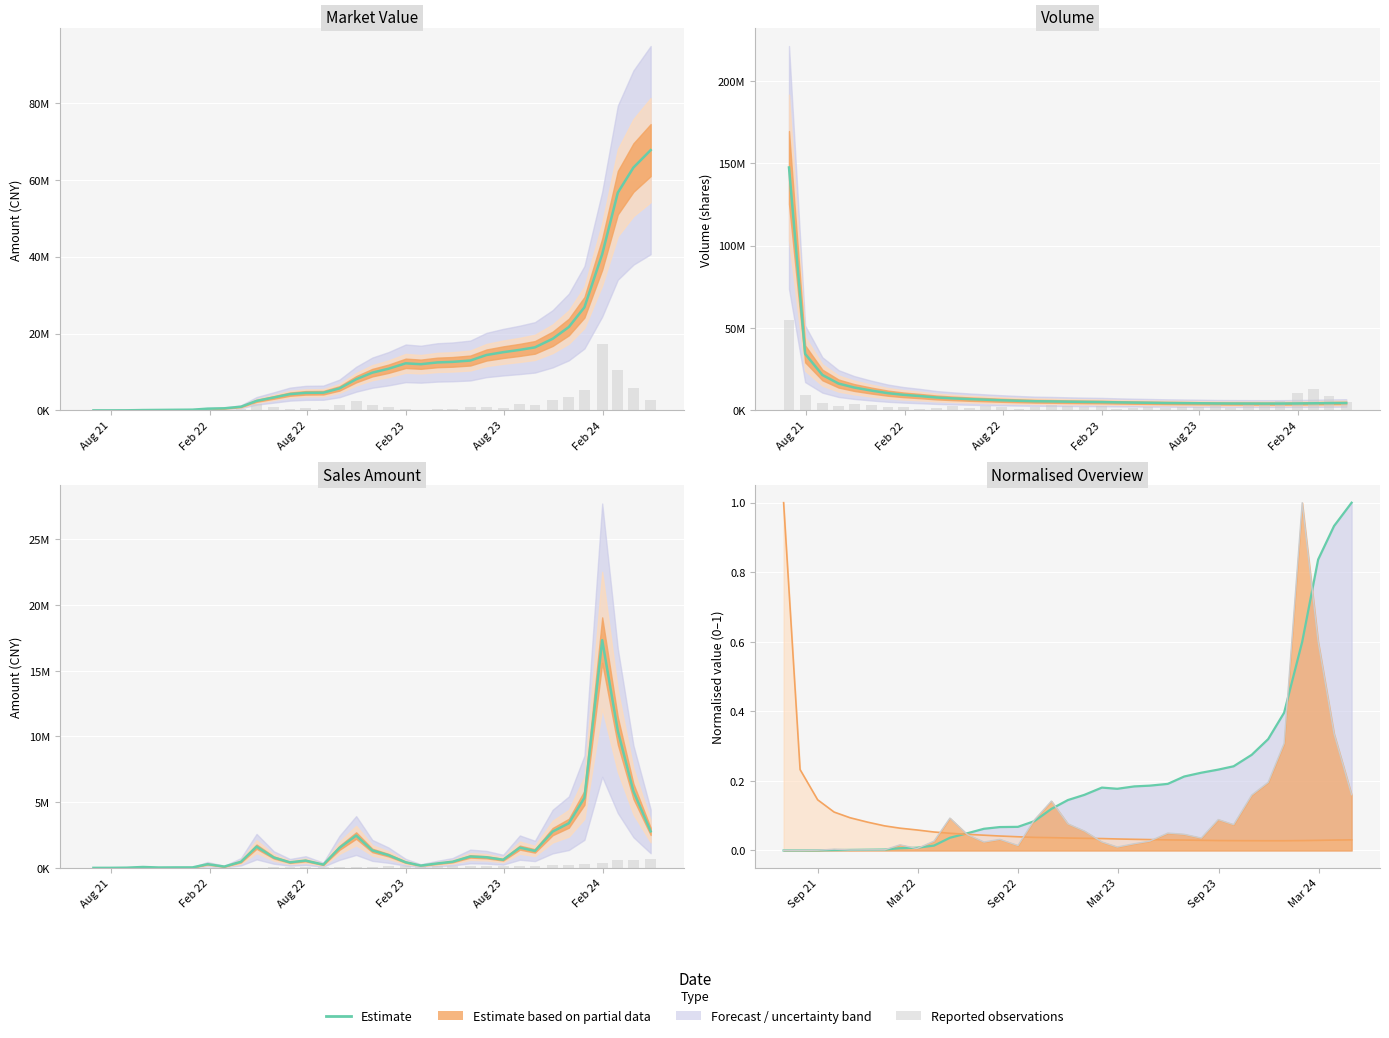

What is the difference between the second highest and minimum values in the market value ×0.01 series?

632128.8